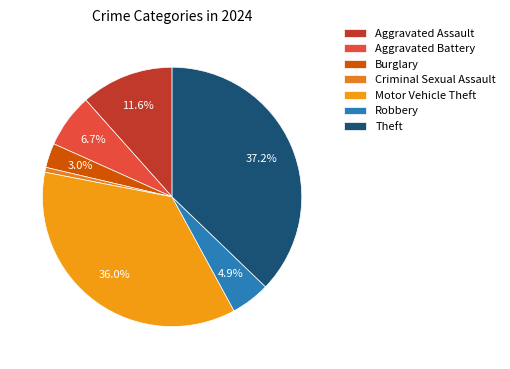

How many slices are in this pie chart?

7